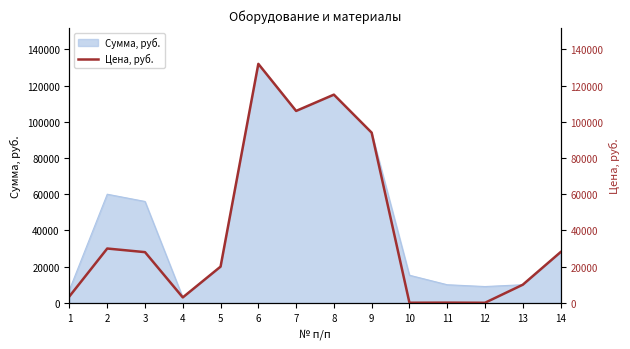

How many data points does each series have?

14